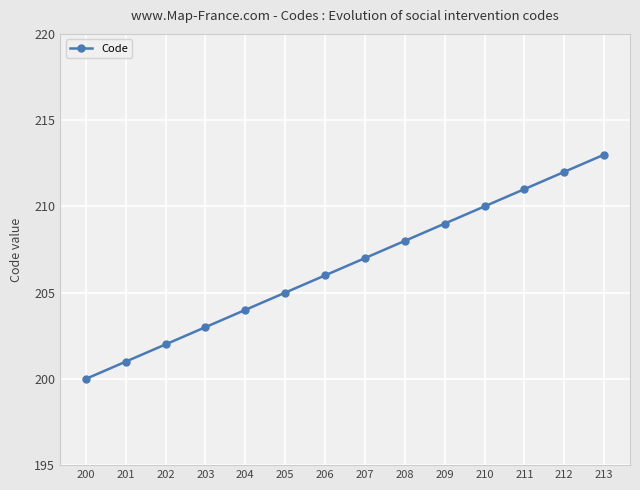

What is the difference between the maximum and minimum values?

13